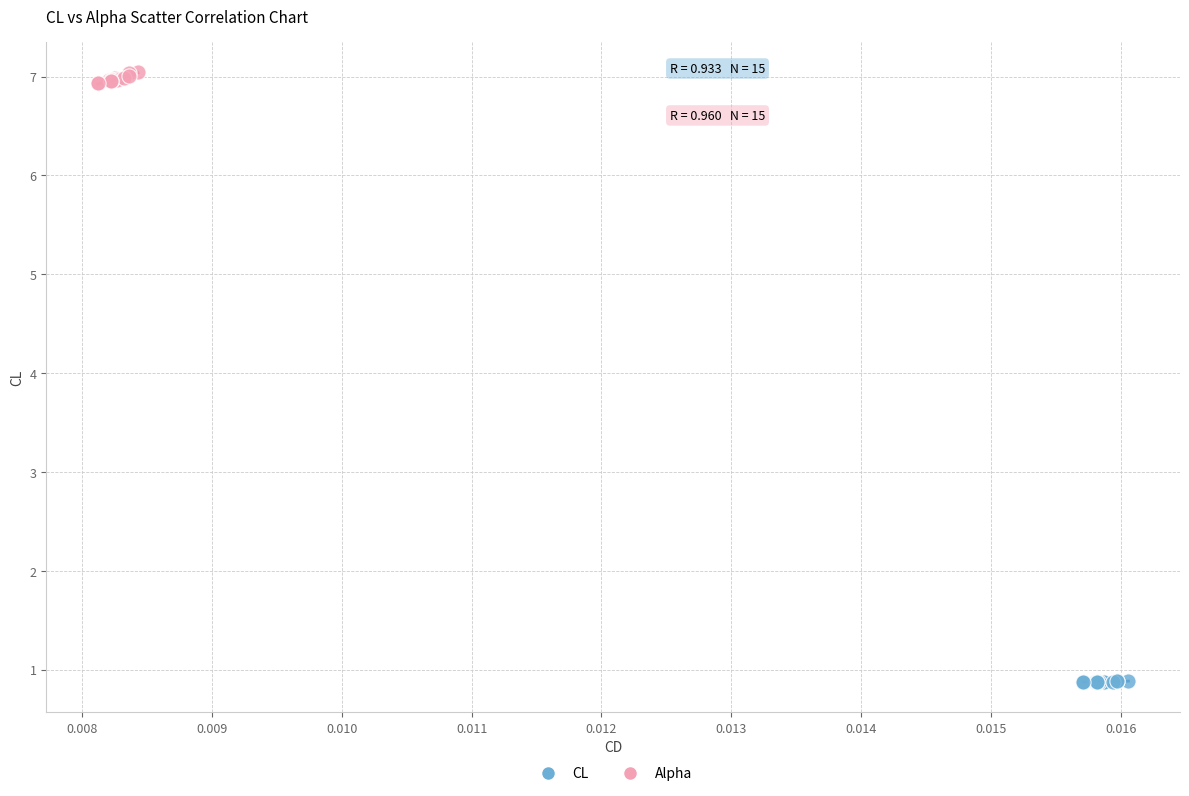

What are all the series names shown in the legend?

CL, Alpha